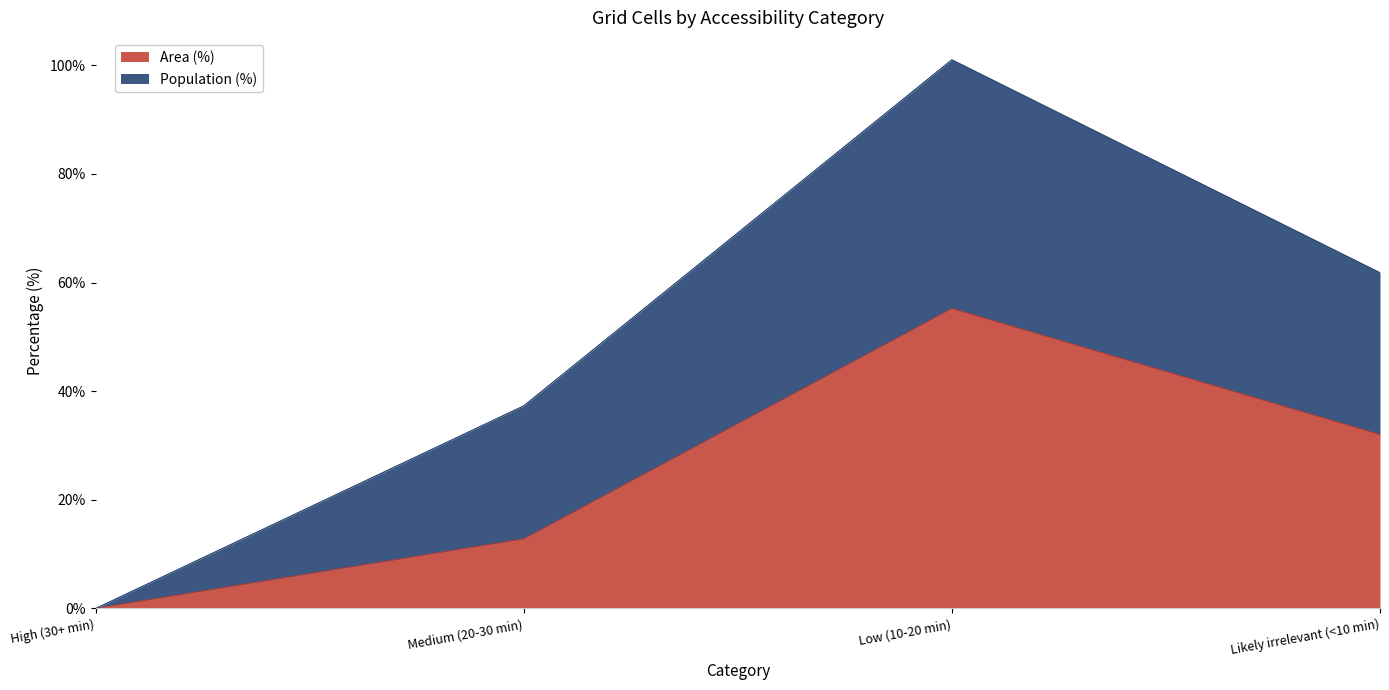

List the series in order of their peak value, highest first.

Population (%), Area (%)